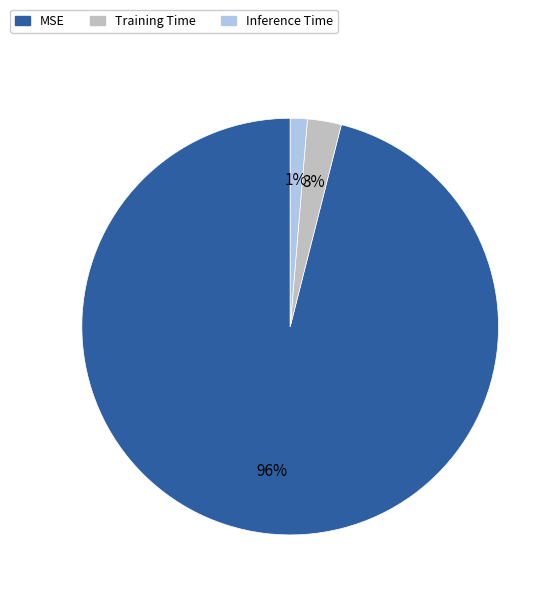

To the nearest percent, what is the difference between the largest and smallest slice percentages?

95%